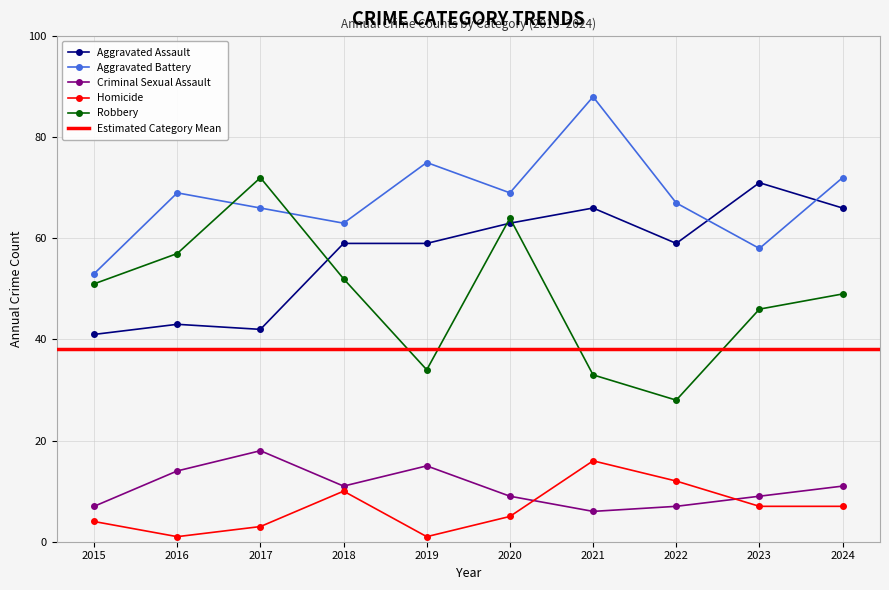

What is the maximum value for Robbery?

72